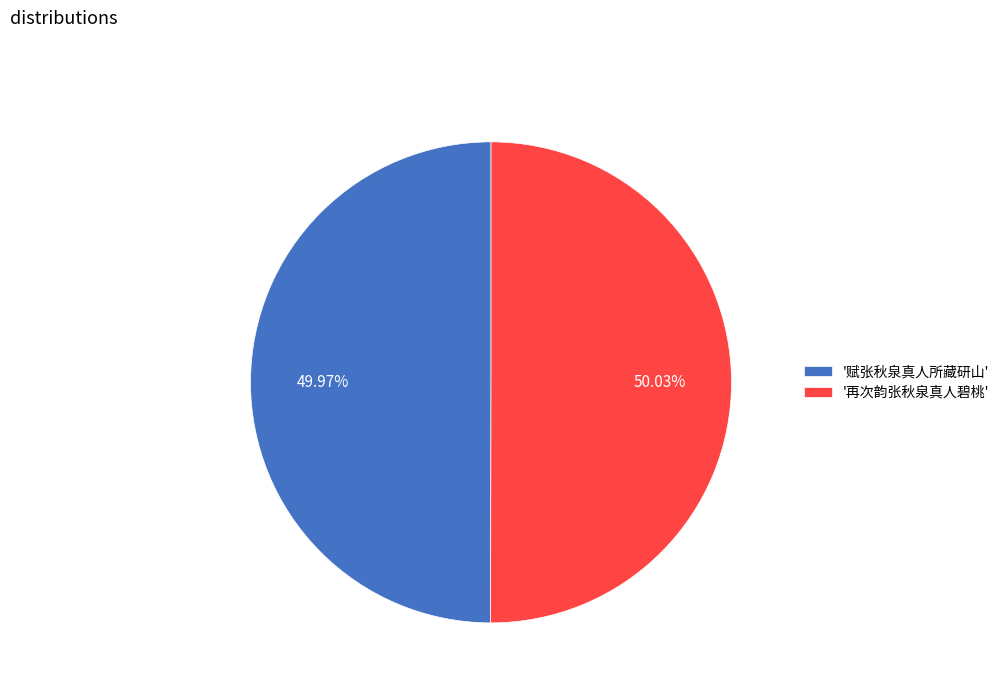

Is there any slice that represents more than half of the pie?

Yes